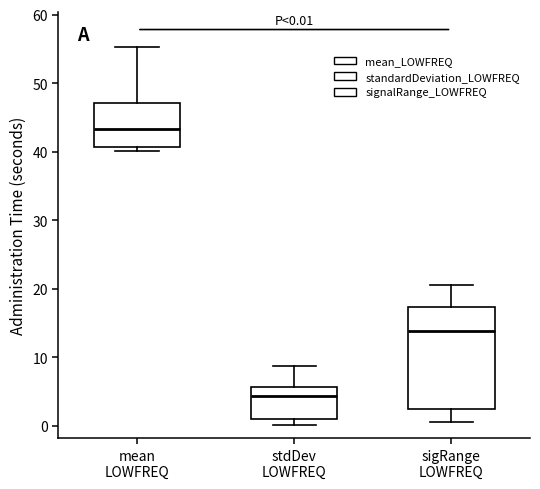

Comparing the boxes themselves (not the whiskers), which one is the tallest?

sigRange LOWFREQ